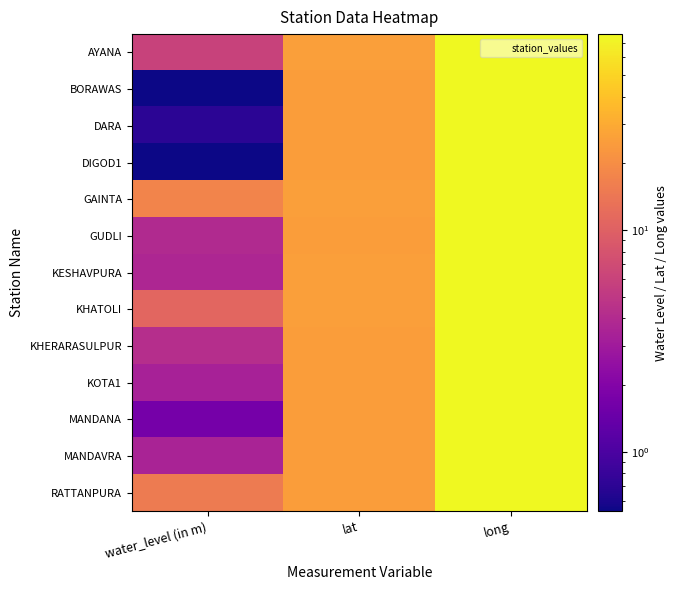

Reading right to left, what are all the values shown in this chart?

AYANA: long=76.4	lat=25.4	water_level (in m)=6.0
BORAWAS: long=75.7	lat=25.0	water_level (in m)=0.5
DARA: long=76.0	lat=24.9	water_level (in m)=0.7
DIGOD1: long=76.1	lat=25.2	water_level (in m)=0.5
GAINTA: long=76.3	lat=25.6	water_level (in m)=17.4
GUDLI: long=75.9	lat=25.3	water_level (in m)=3.9
KESHAVPURA: long=76.4	lat=25.4	water_level (in m)=3.7
KHATOLI: long=76.5	lat=25.7	water_level (in m)=11.0
KHERARASULPUR: long=76.0	lat=25.1	water_level (in m)=4.2
KOTA1: long=75.8	lat=25.2	water_level (in m)=3.4
MANDANA: long=75.9	lat=24.9	water_level (in m)=1.7
MANDAVRA: long=76.2	lat=25.4	water_level (in m)=3.5
RATTANPURA: long=76.3	lat=25.4	water_level (in m)=15.1